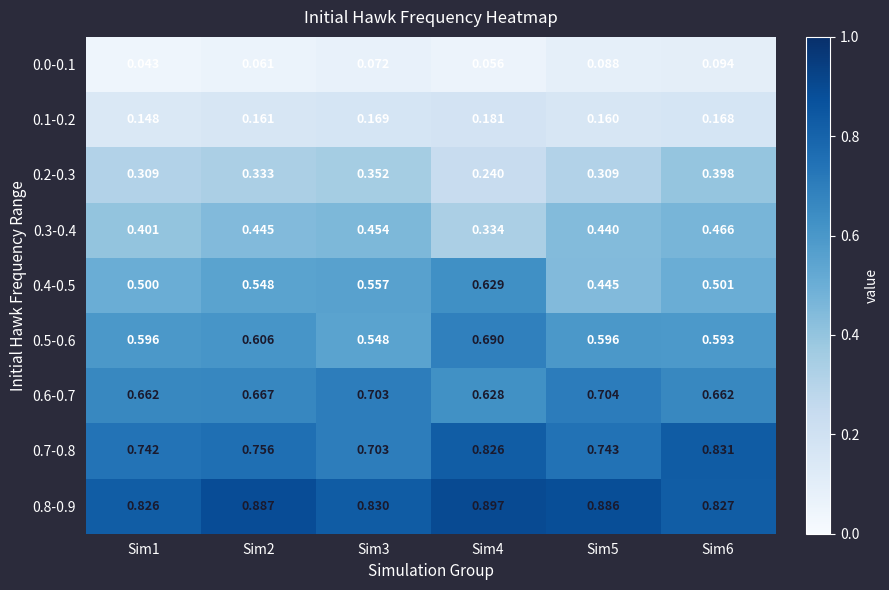

Is the value of 0.8-0.9 at Sim6 greater than the value of 0.2-0.3 at Sim4?

Yes